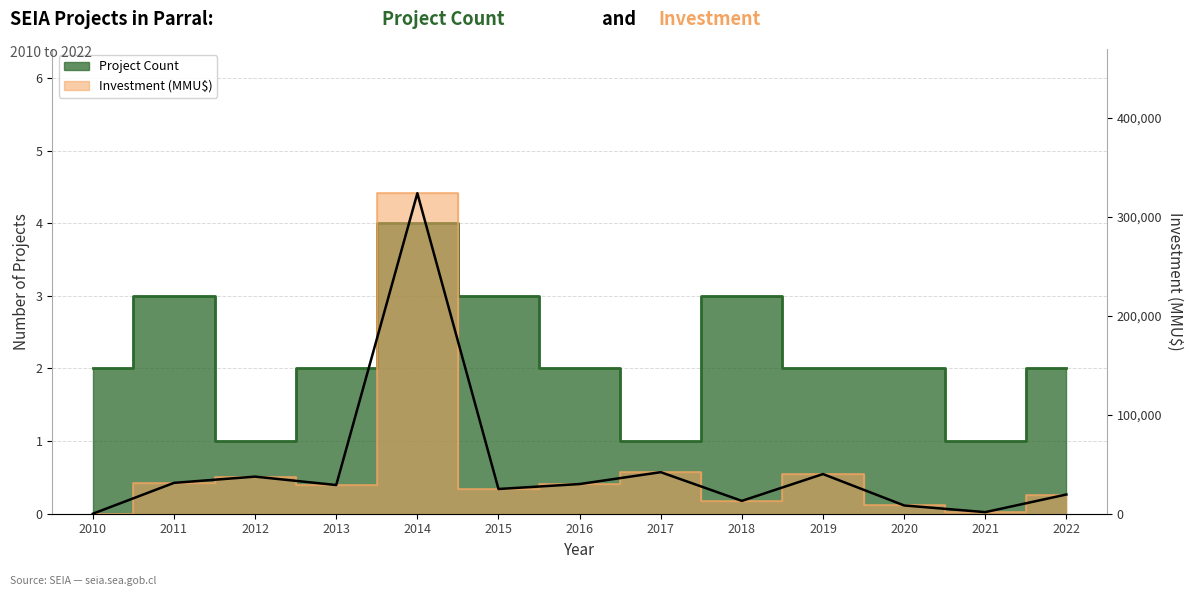

What is the difference between the maximum and minimum values?

324020